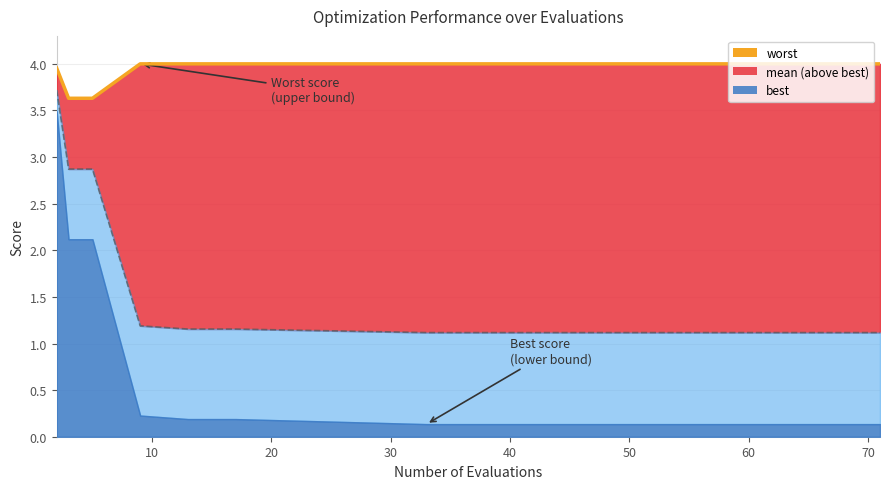

Is it true that the value at 80 is 1.9?

False